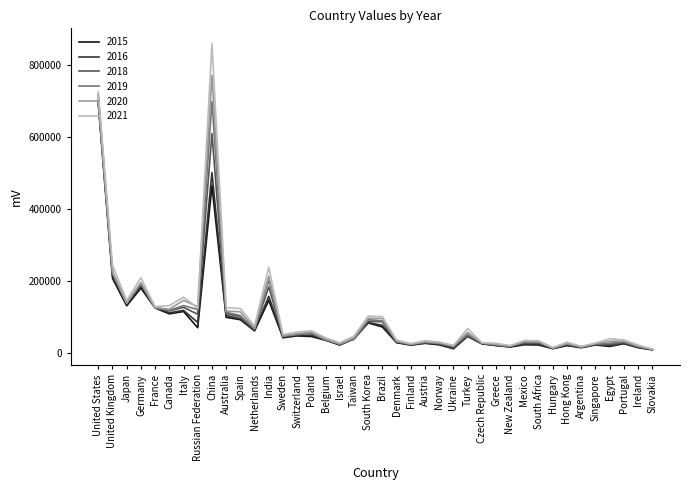

How many lines are shown in the chart?

6